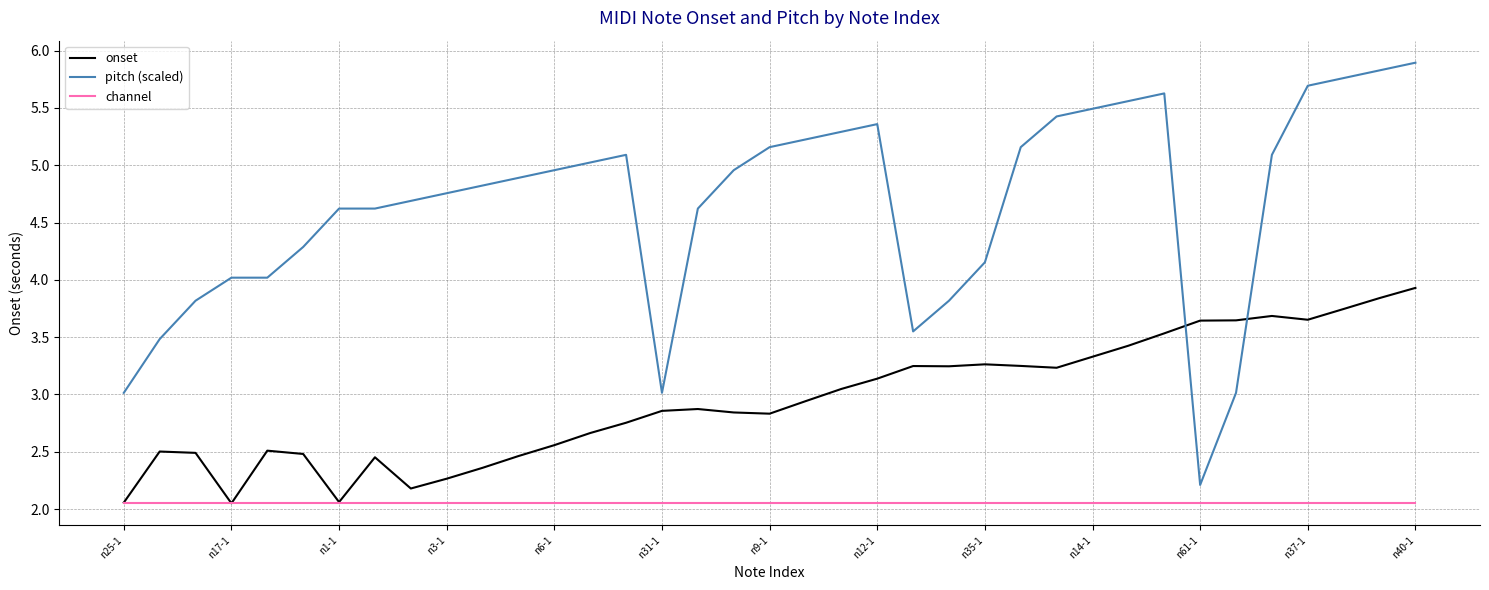

True or false: pitch (scaled) and channel intersect in this chart.

False